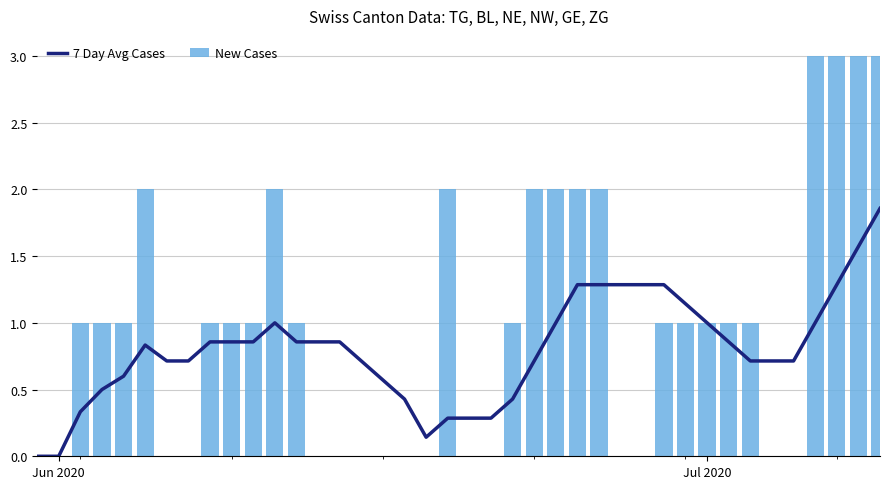

What is the greatest value displayed?

3.0